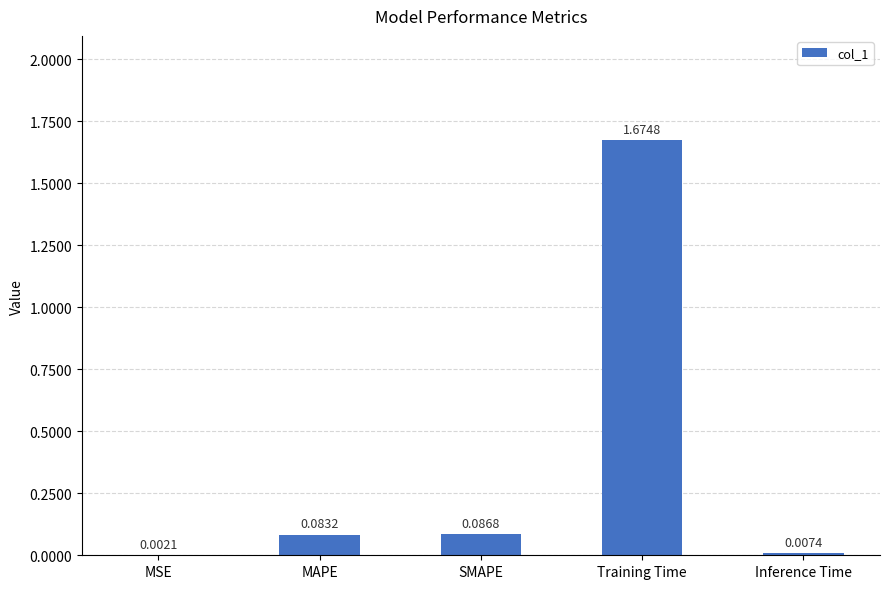

How many distinct data groups are displayed?

1